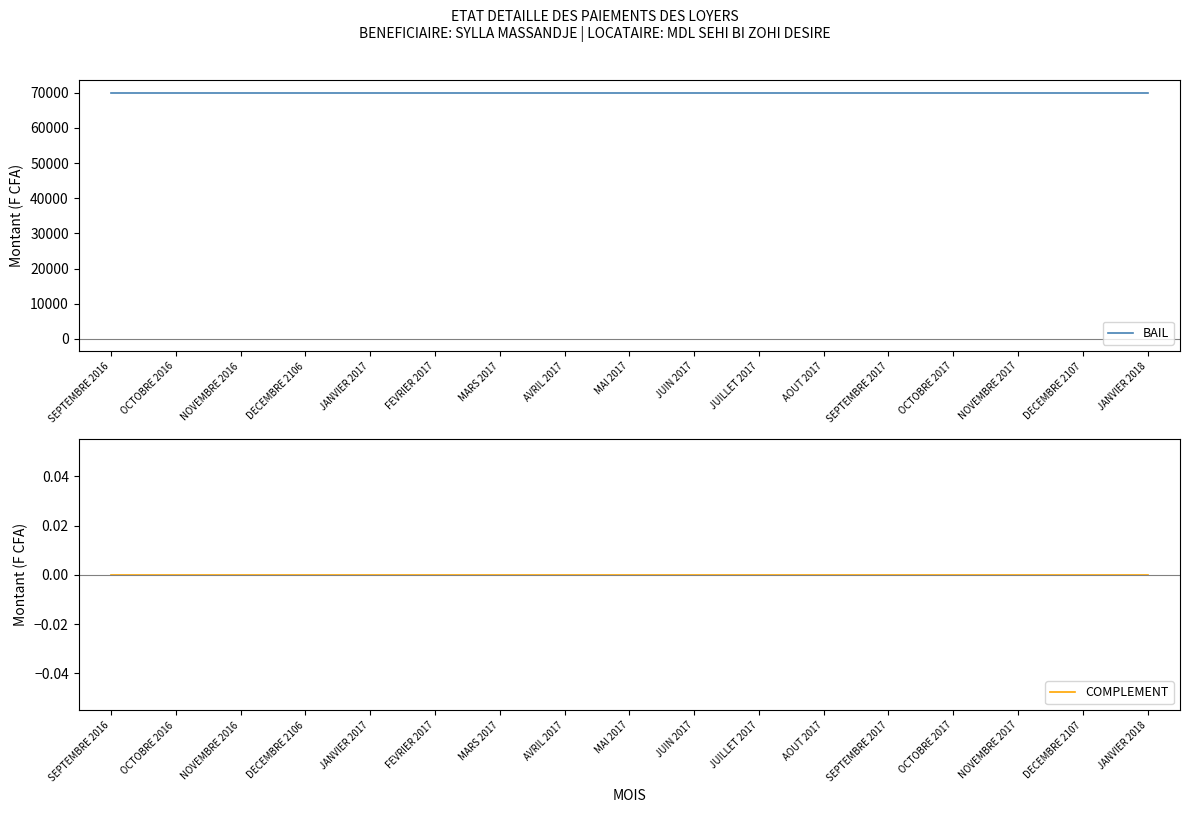

Reading right to left, what are all the values shown in this chart?

BAIL: JANVIER 2018=70000	DECEMBRE 2107=70000	NOVEMBRE 2017=70000	OCTOBRE 2017=70000	SEPTEMBRE 2017=70000	AOUT 2017=70000	JUILLET 2017=70000	JUIN 2017=70000	MAI 2017=70000	AVRIL 2017=70000	MARS 2017=70000	FEVRIER 2017=70000	JANVIER 2017=70000	DECEMBRE 2106=70000	NOVEMBRE 2016=70000	OCTOBRE 2016=70000	SEPTEMBRE 2016=70000
COMPLEMENT: JANVIER 2018=0	DECEMBRE 2107=0	NOVEMBRE 2017=0	OCTOBRE 2017=0	SEPTEMBRE 2017=0	AOUT 2017=0	JUILLET 2017=0	JUIN 2017=0	MAI 2017=0	AVRIL 2017=0	MARS 2017=0	FEVRIER 2017=0	JANVIER 2017=0	DECEMBRE 2106=0	NOVEMBRE 2016=0	OCTOBRE 2016=0	SEPTEMBRE 2016=0